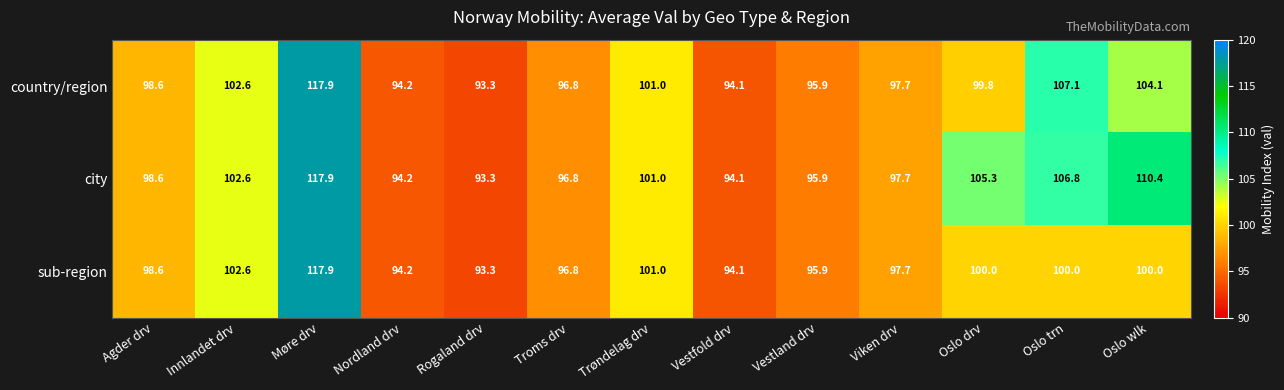

What is the difference between the second highest and minimum values in the country/region series?

13.8